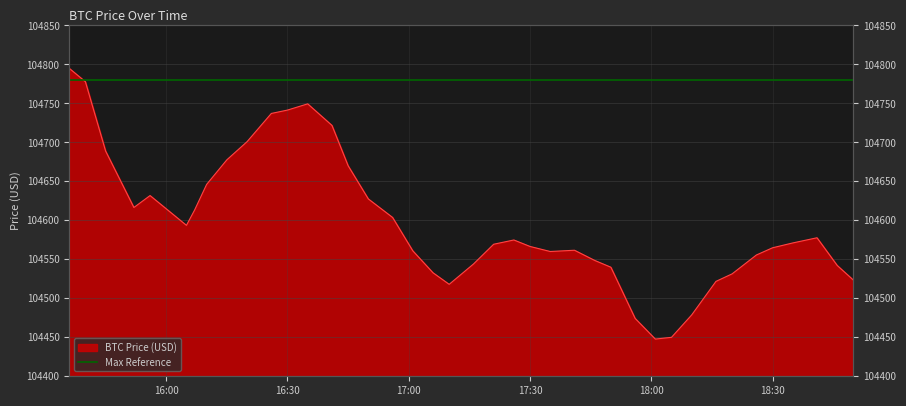

What is the label of the 4th point from the right?

2025-05-31 18:35:00